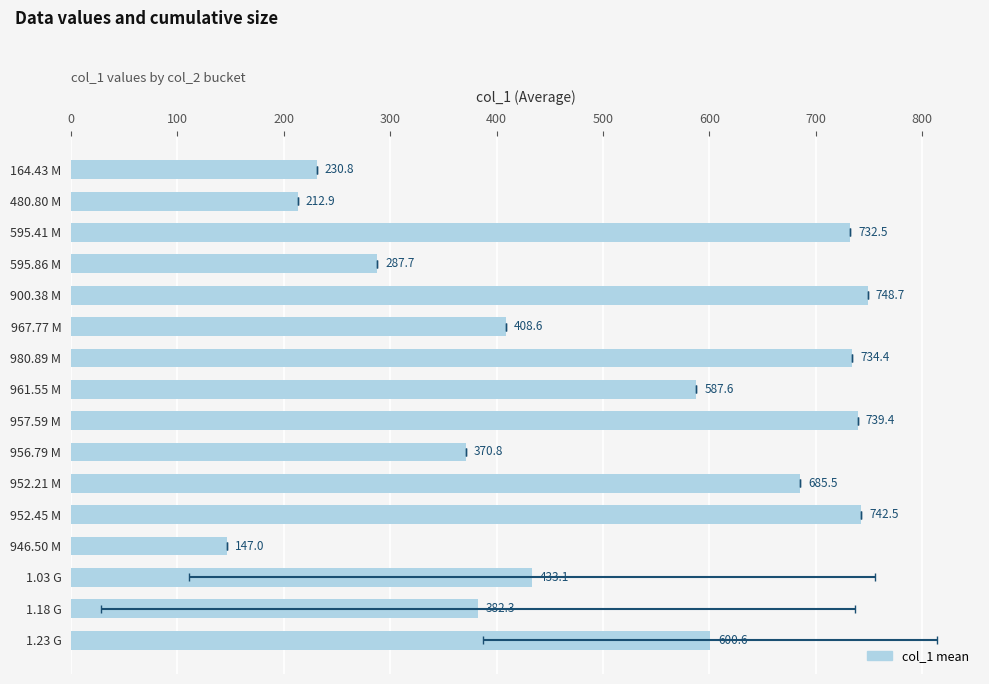

What is the sum of all values?

8044.4